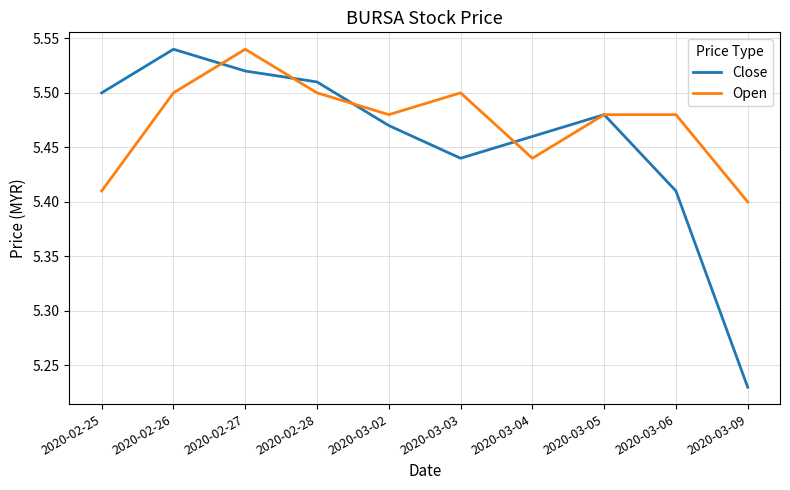

At which category is the sum across all series the highest?

2020-02-27